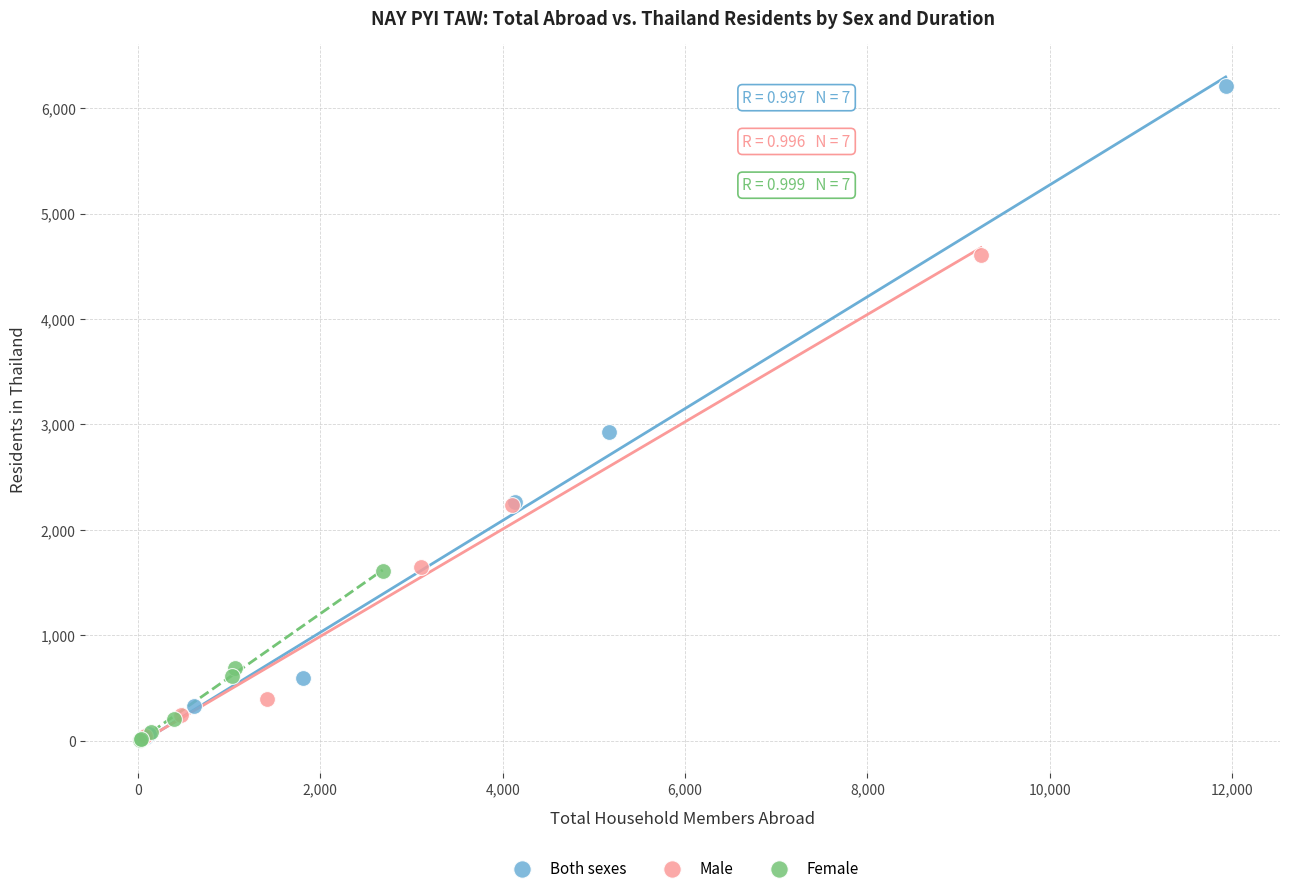

Which series reaches the maximum Y coordinate?

Both sexes